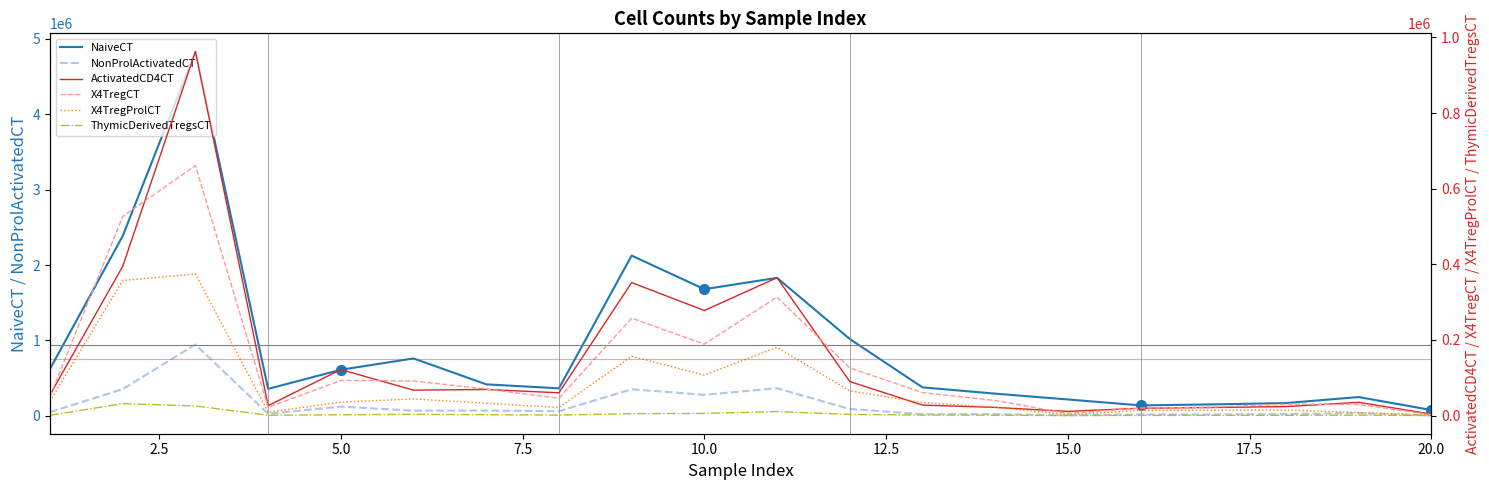

At how many categories does at least one series exceed 1807988?

4